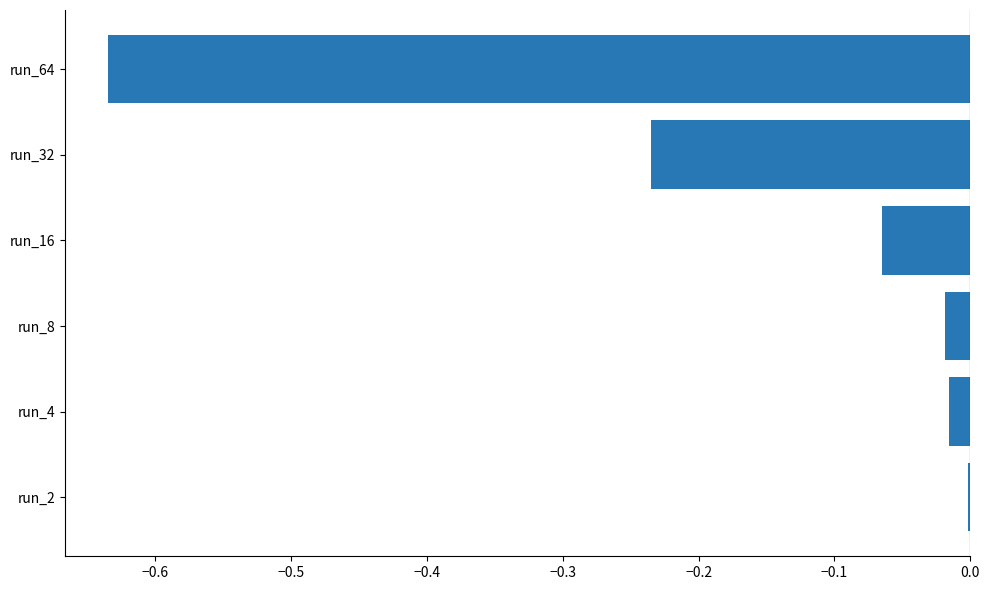

Between run_64 and run_8, which is larger?

run_8